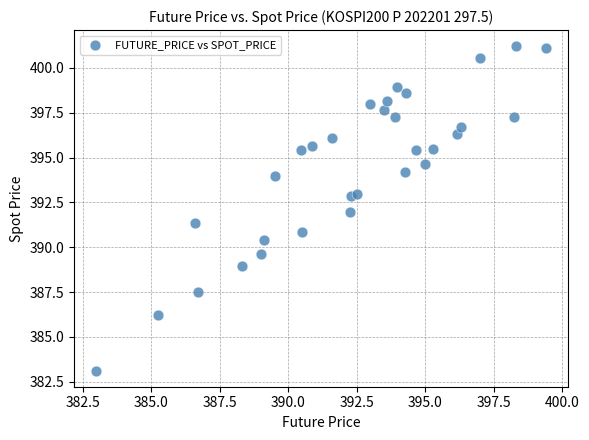

What is the range of Y values (max minus min)?

18.1